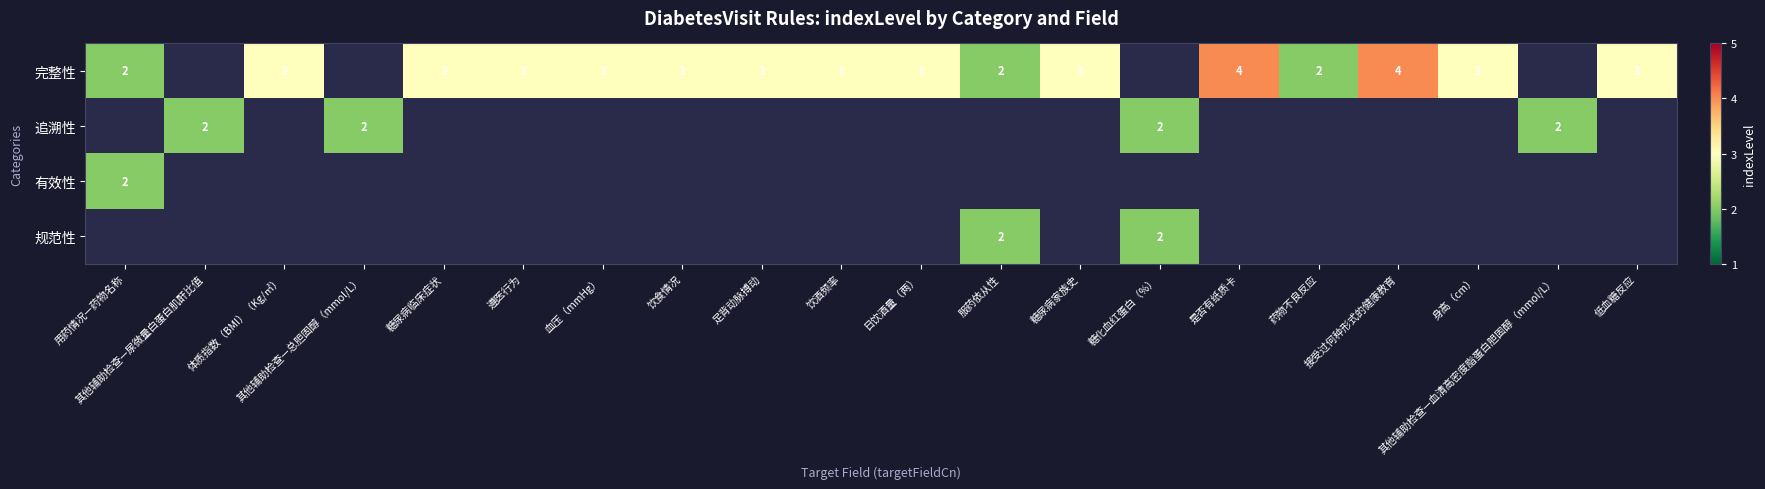

What is the greatest value displayed?

4.0